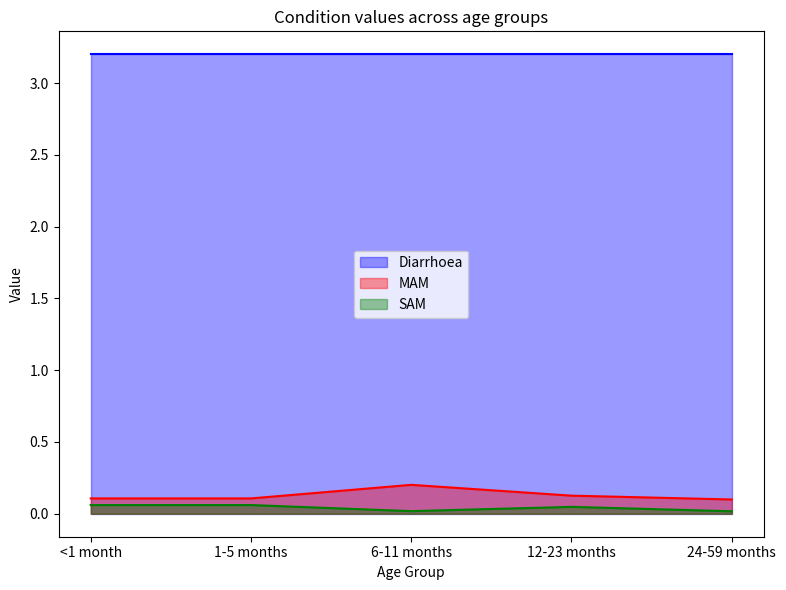

True or false: MAM and SAM cross at least once.

False